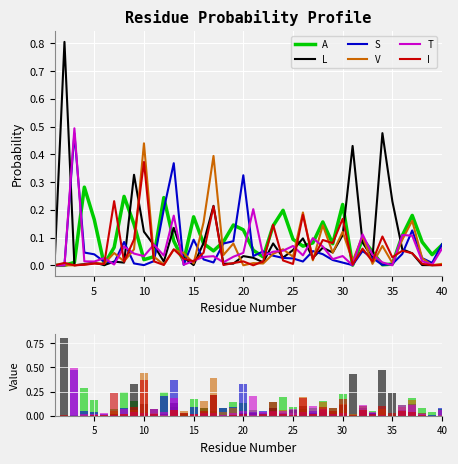

Does the chart contain any negative values?

No